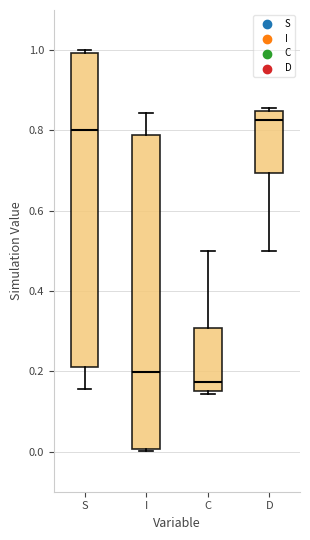

Reading left to right, read every box against the y-axis: the position of its median line, the range the box covers, and the ends of its whiskers. The values are not printed on the chart, so give them approximately, as read against the axis.

S: median 0.80, box 0.22 to 1.00, whiskers 0.16 to 1.00
I: median 0.20, box 0.00 to 0.78, whiskers 0.00 to 0.84
C: median 0.18, box 0.16 to 0.30, whiskers 0.14 to 0.50
D: median 0.82, box 0.70 to 0.84, whiskers 0.50 to 0.86